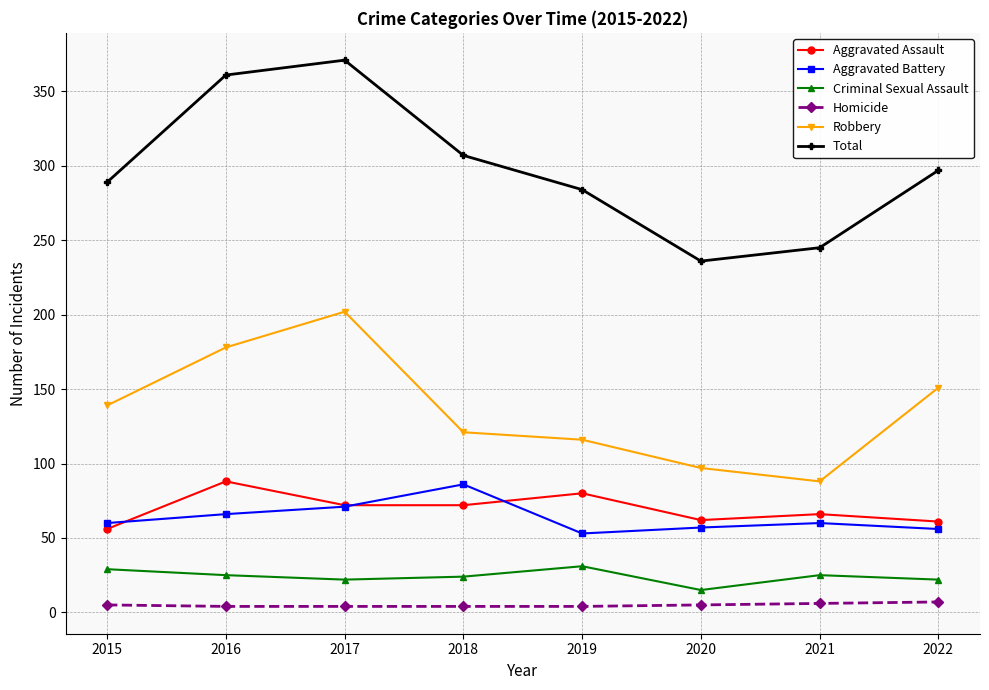

What is the approximate value of Homicide at 2020?

5